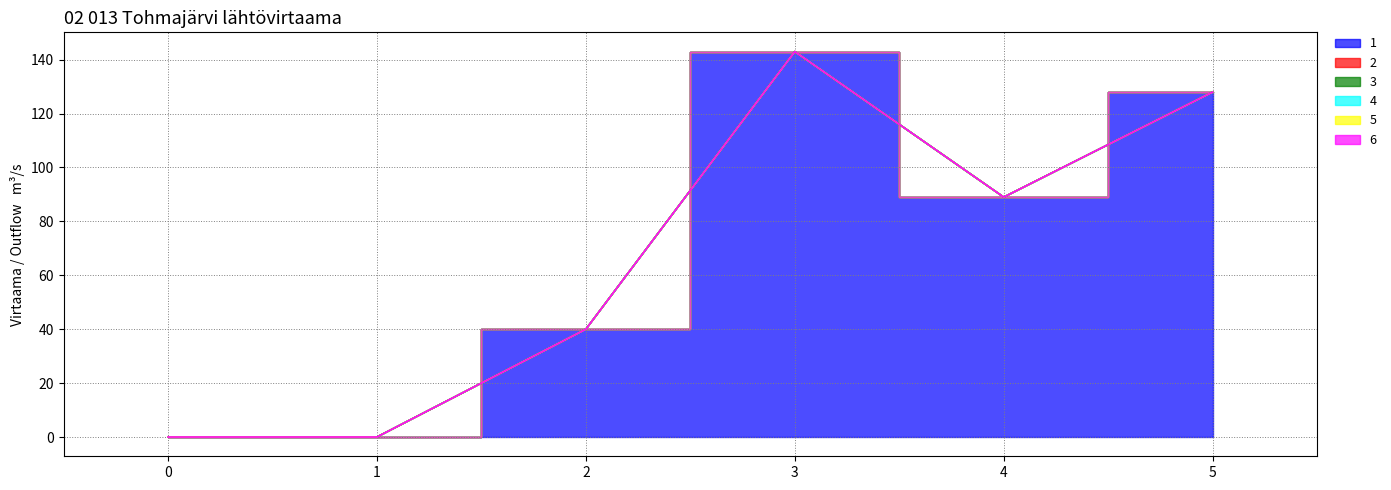

Is the value of 4 at 5 greater than the value of 3 at 0?

No